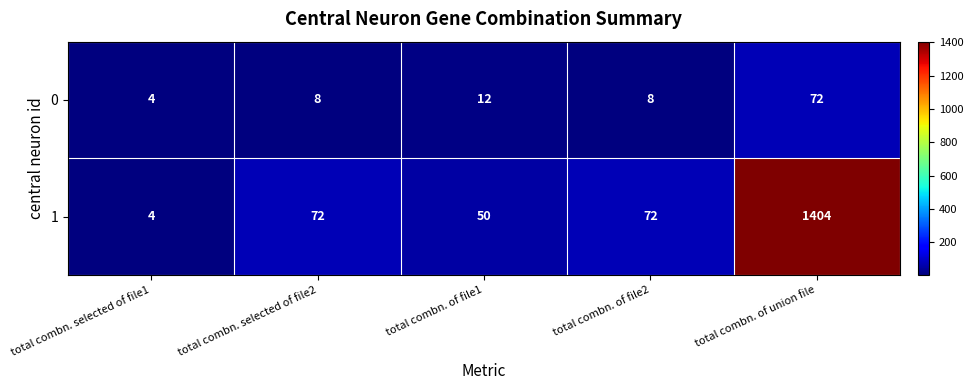

What is the spread (max minus min) of values at total combn. selected of file2?

64